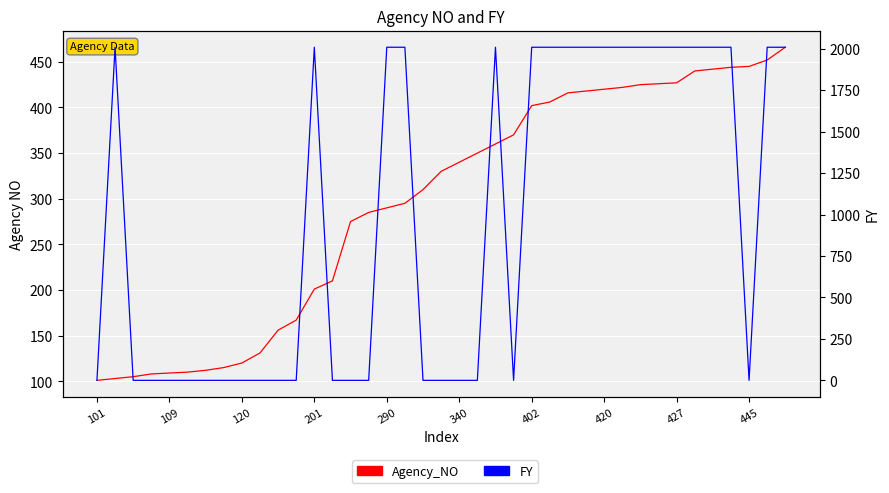

Between 101 and 30, which series saw the biggest shift?

FY